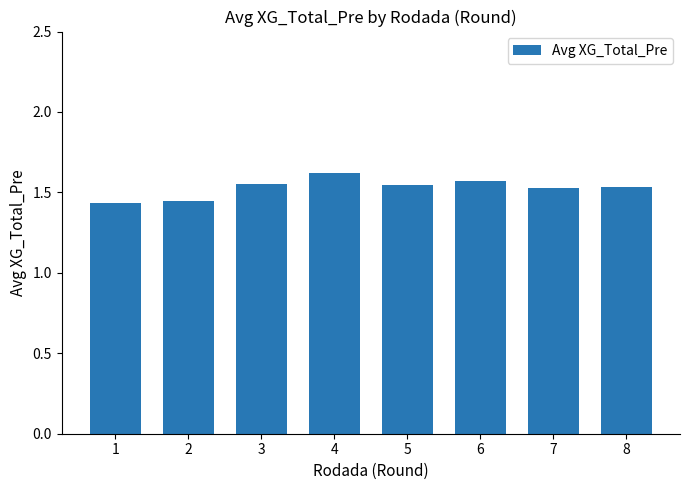

How many distinct data groups are displayed?

1